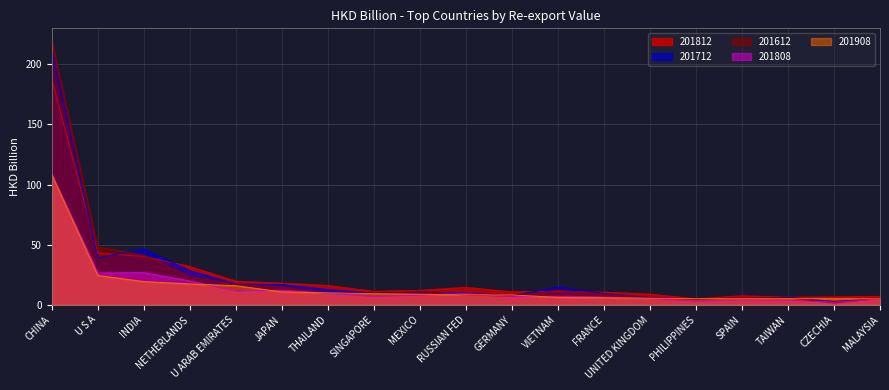

True or false: 201712 and 201808 cross at least once.

False